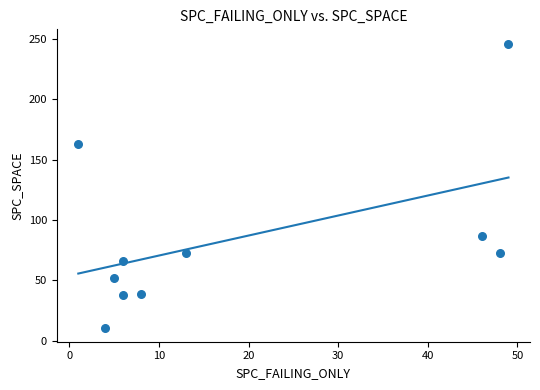

What is the range of X values (max minus min)?

48